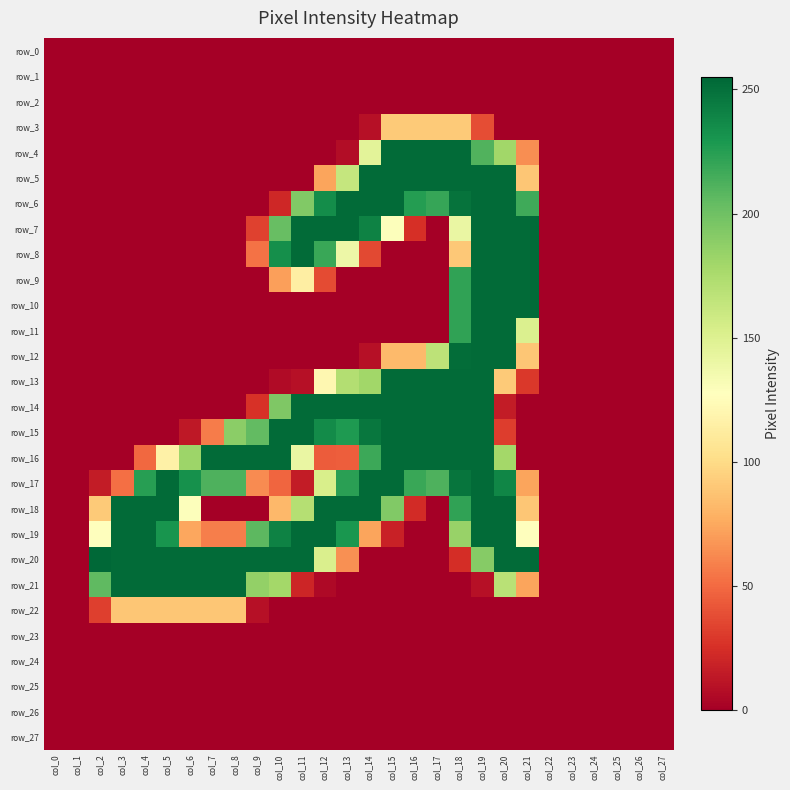

Is the value of row_8 at col_9 greater than the value of row_9 at col_26?

Yes